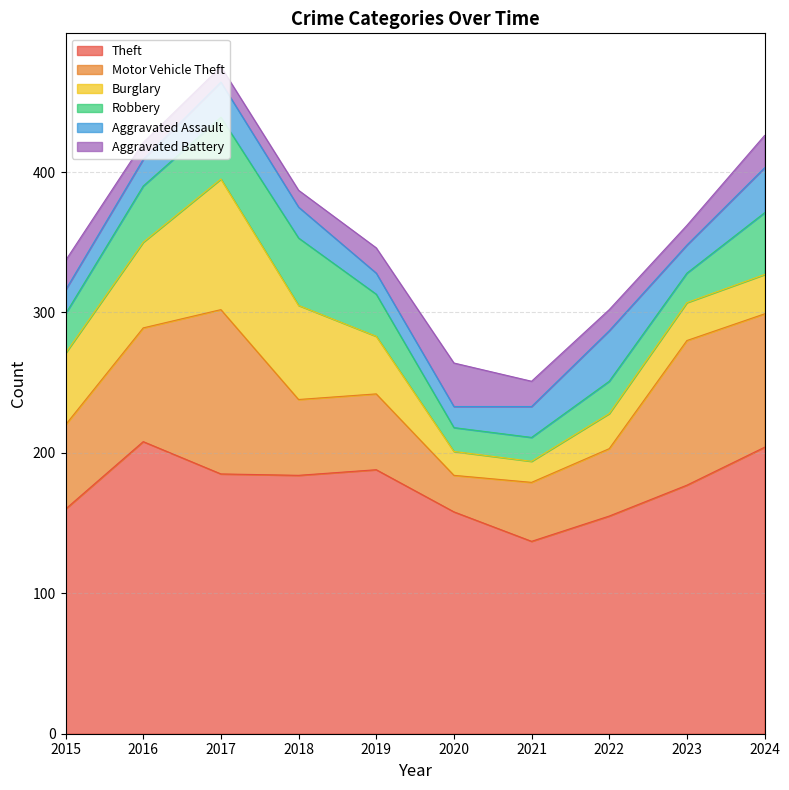

How many lines are shown in the chart?

6